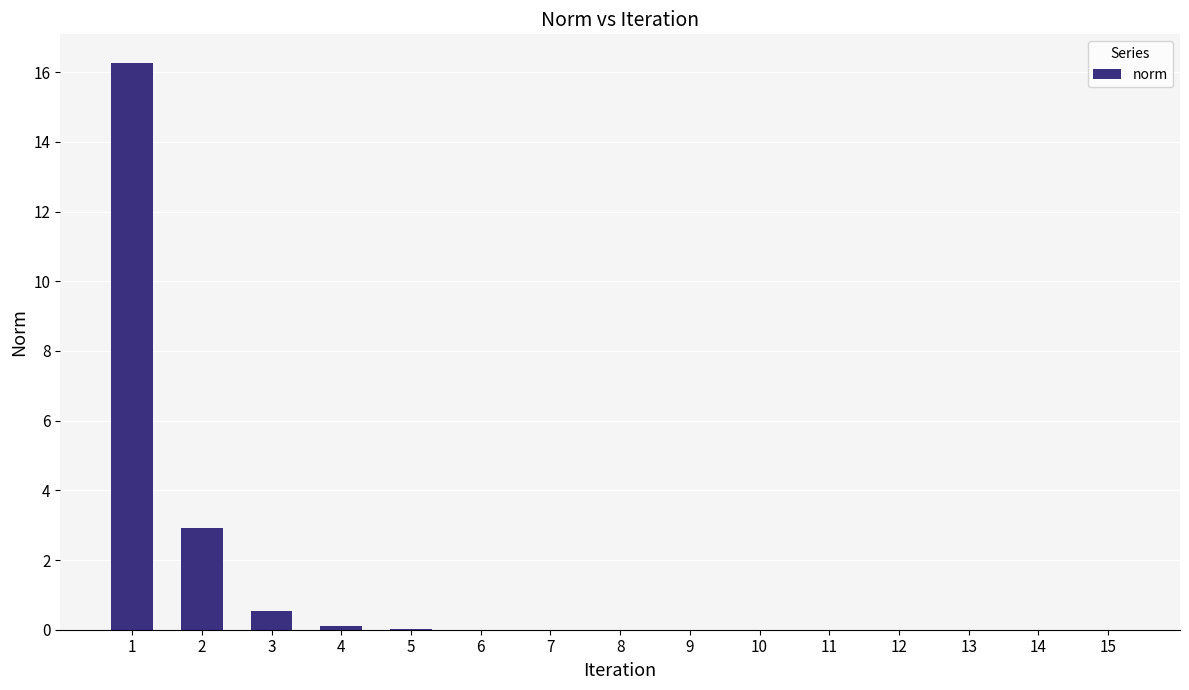

What value does the data have at 2?

2.9